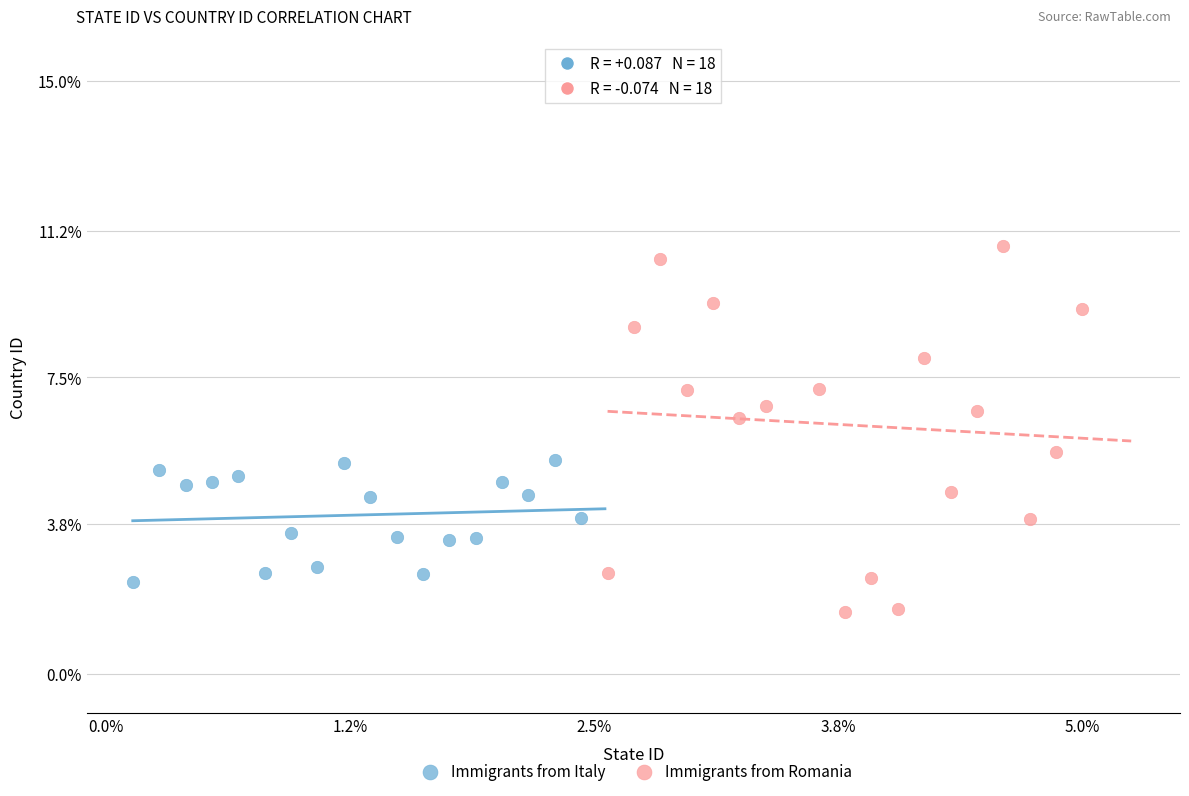

Which series reaches the minimum Y coordinate?

Immigrants from Romania